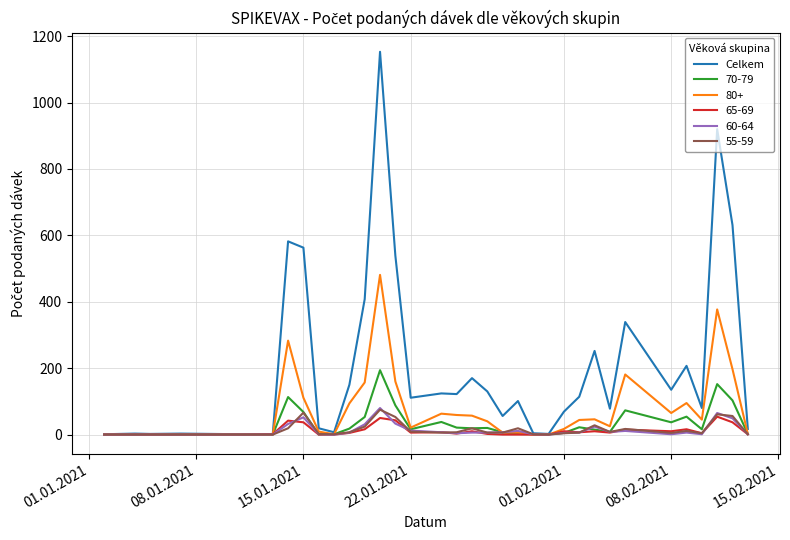

Which series has the largest total across all categories?

Celkem